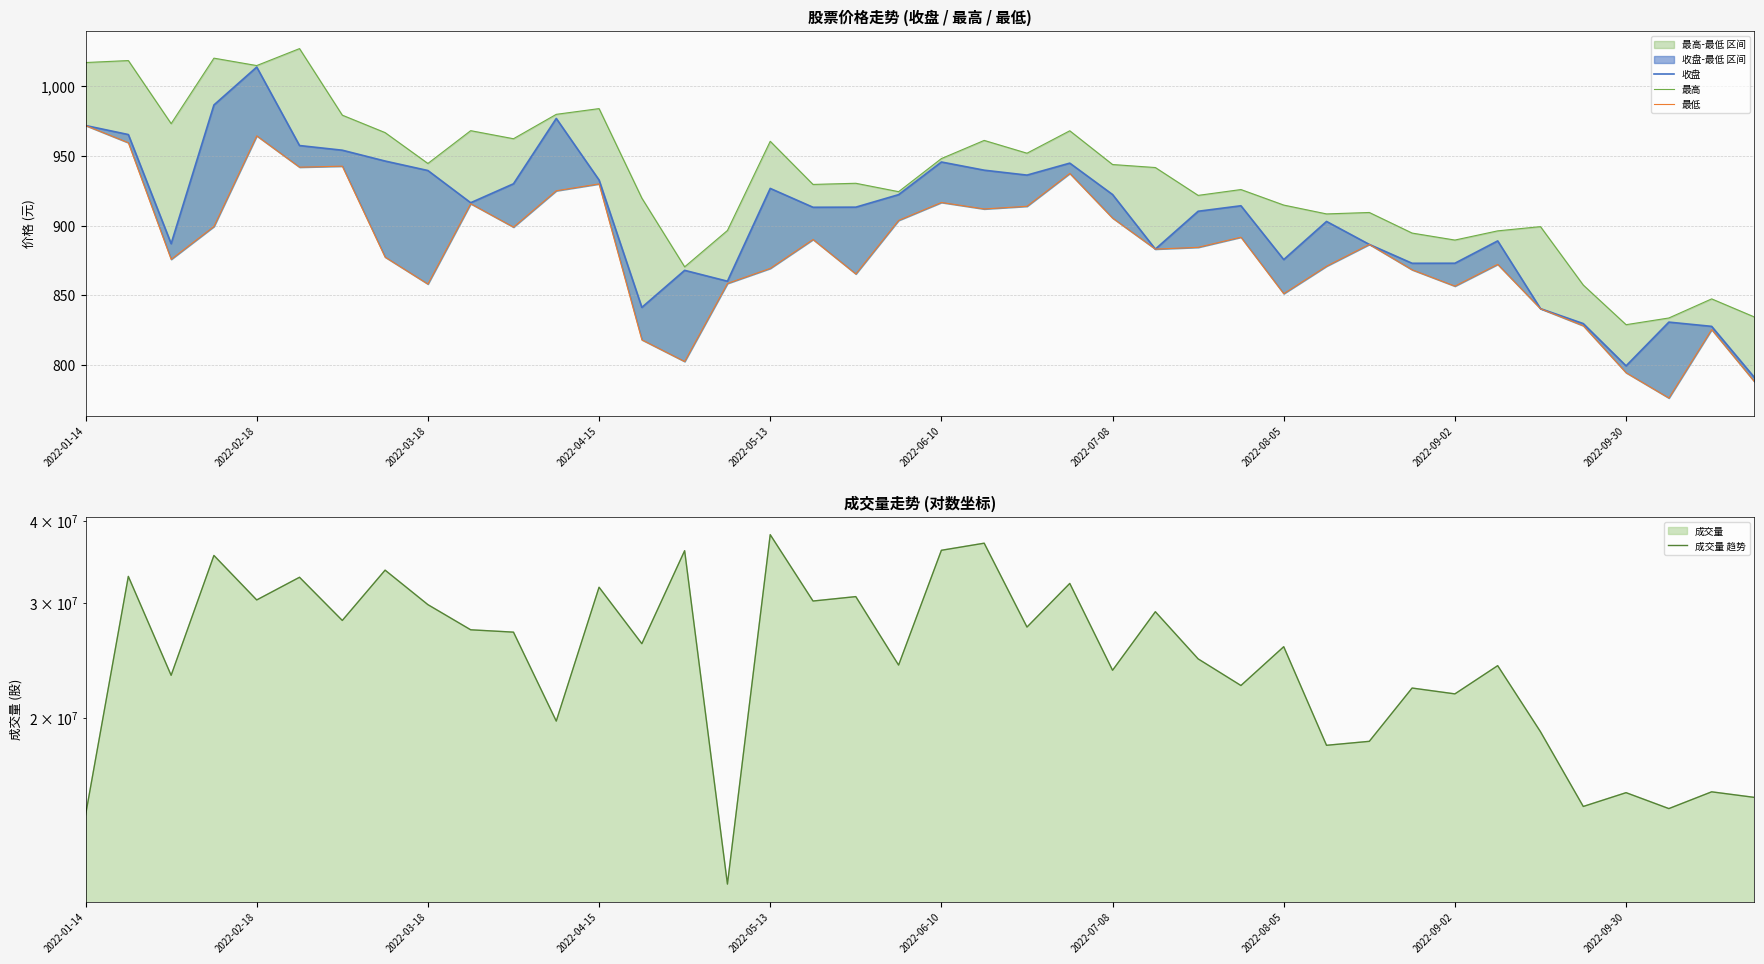

At which category is the sum across all series the highest?

2022-05-13